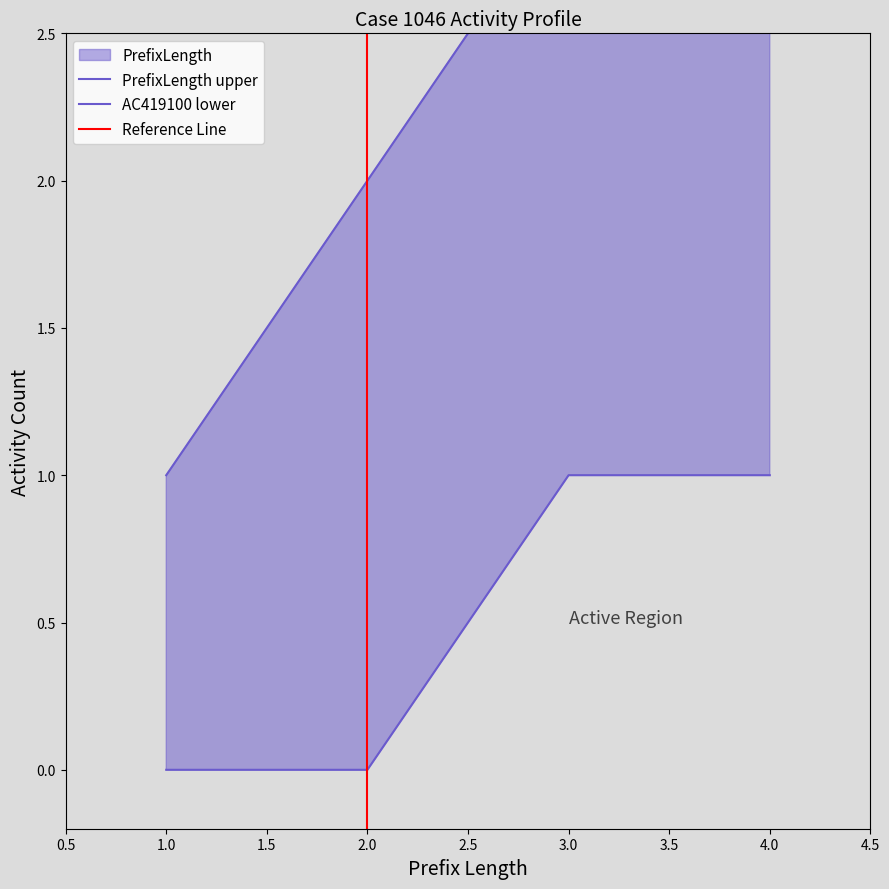

Where is AC415100 nearest to the value 0?

1